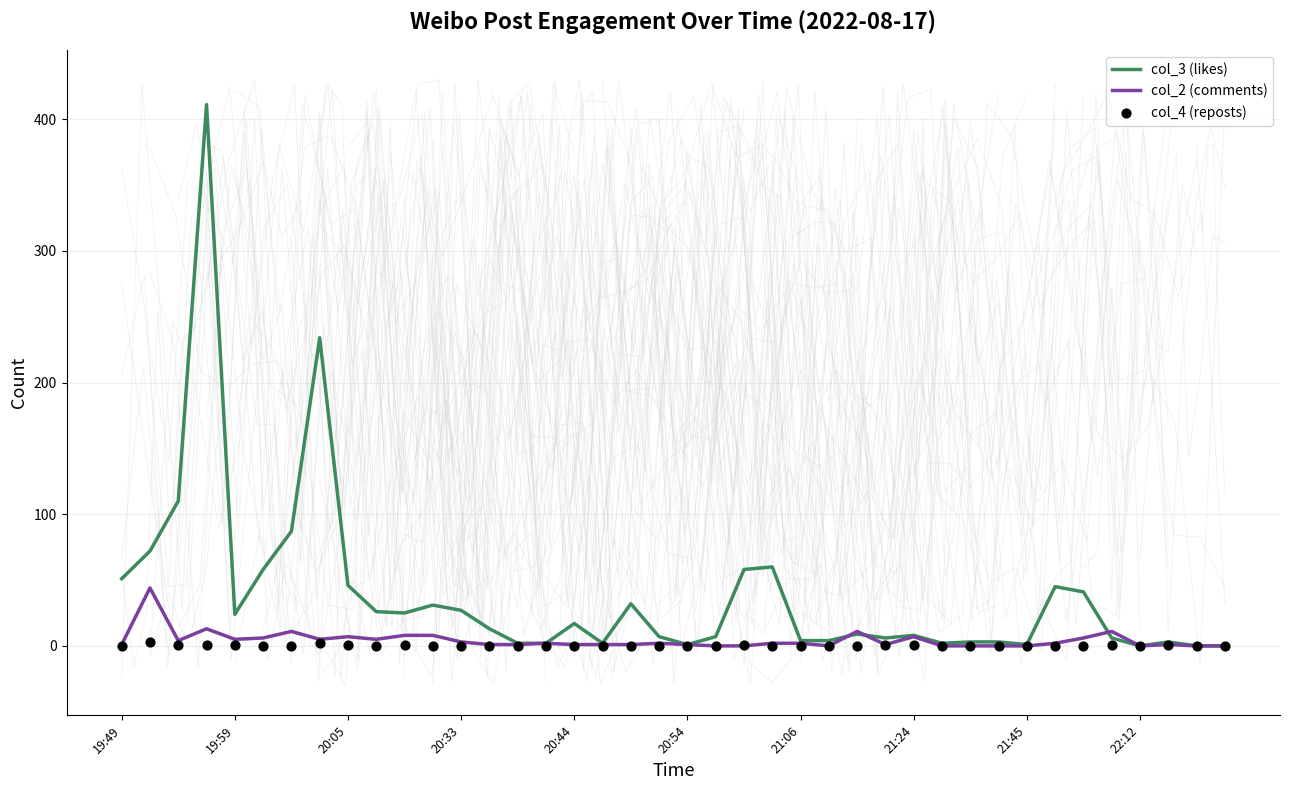

Which series contains the lowest Y value?

col_3 (likes)